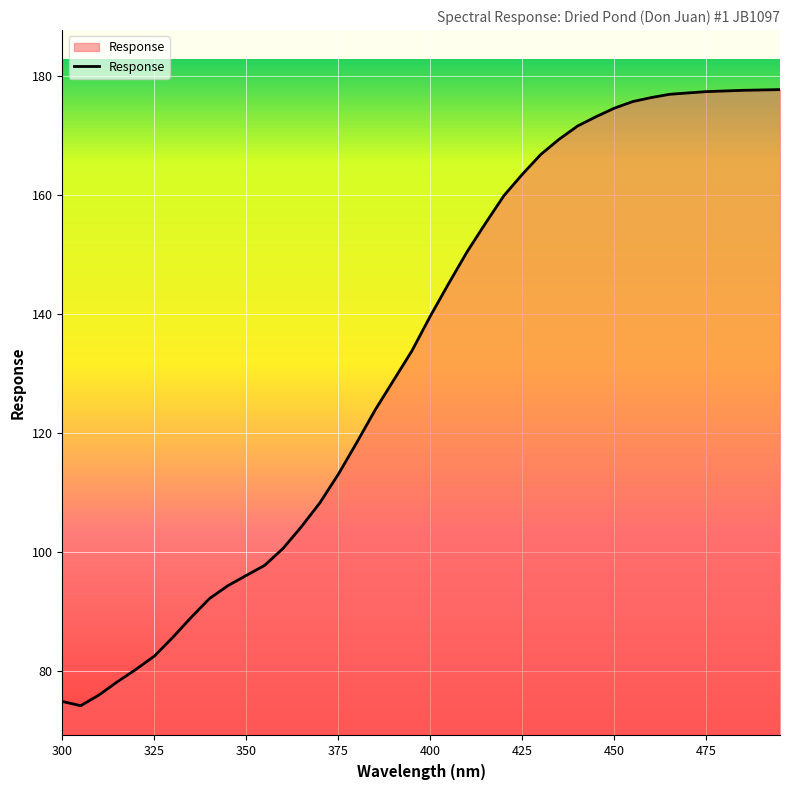

What is the maximum value shown in the chart?

177.7